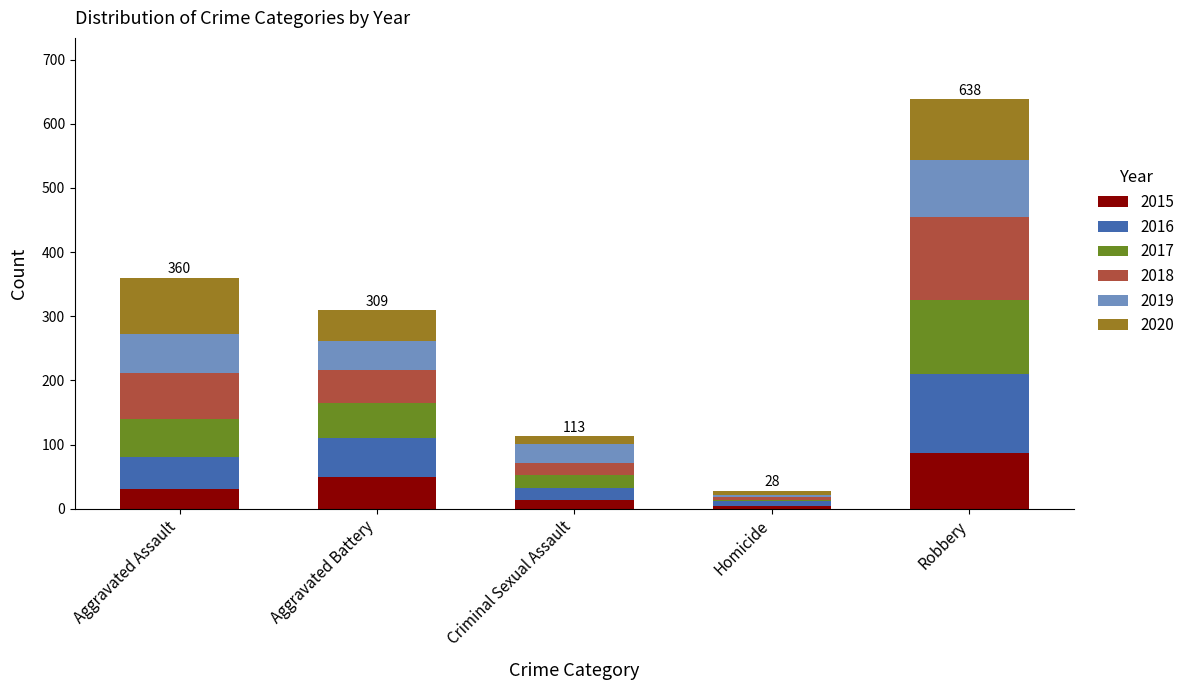

Does the chart contain stacked bars?

Yes